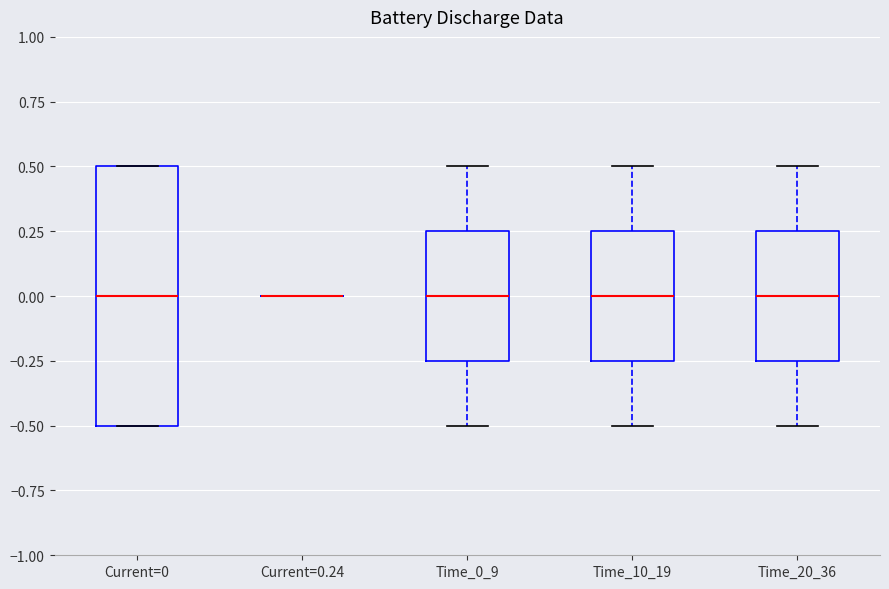

Which box is the tallest, from its lower edge to its upper edge?

Current=0